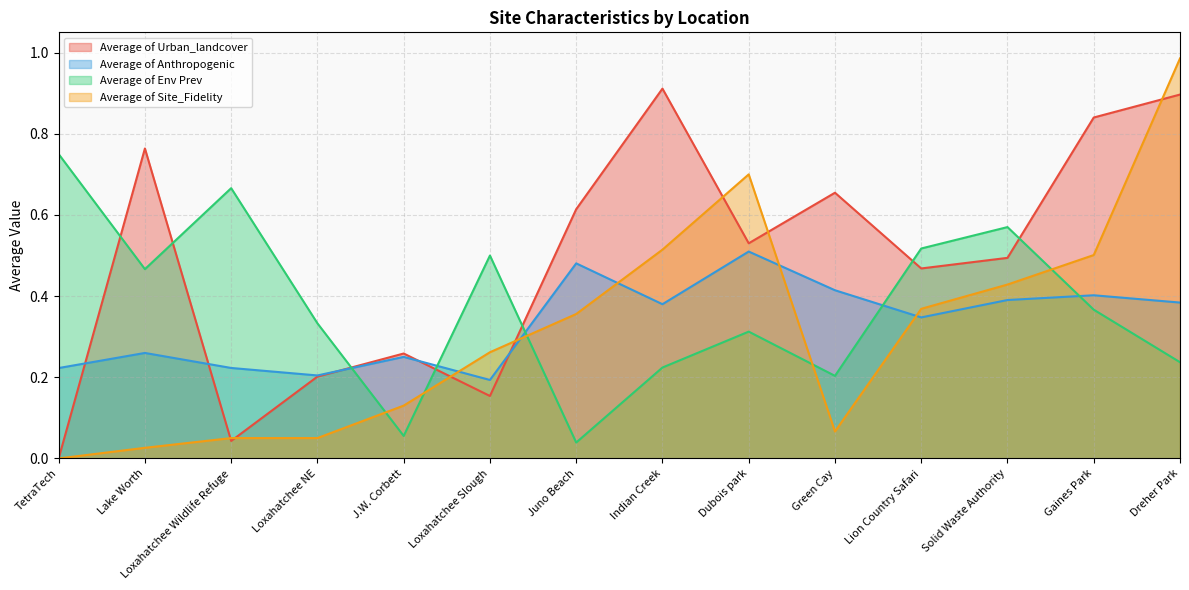

Reading left to right, what are all the values shown in this chart?

Average of Urban_landcover: 0.0	0.8	0.0	0.2	0.3	0.2	0.6	0.9	0.5	0.7	0.5	0.5	0.8	0.9
Average of Anthropogenic: 0.2	0.3	0.2	0.2	0.3	0.2	0.5	0.4	0.5	0.4	0.3	0.4	0.4	0.4
Average of Env Prev: 0.8	0.5	0.7	0.3	0.1	0.5	0.0	0.2	0.3	0.2	0.5	0.6	0.4	0.2
Average of Site_Fidelity: 0.0	0.0	0.1	0.1	0.1	0.3	0.4	0.5	0.7	0.1	0.4	0.4	0.5	1.0